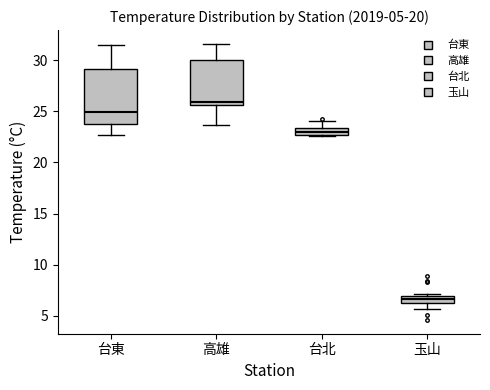

Which box is the tallest, from its lower edge to its upper edge?

台東